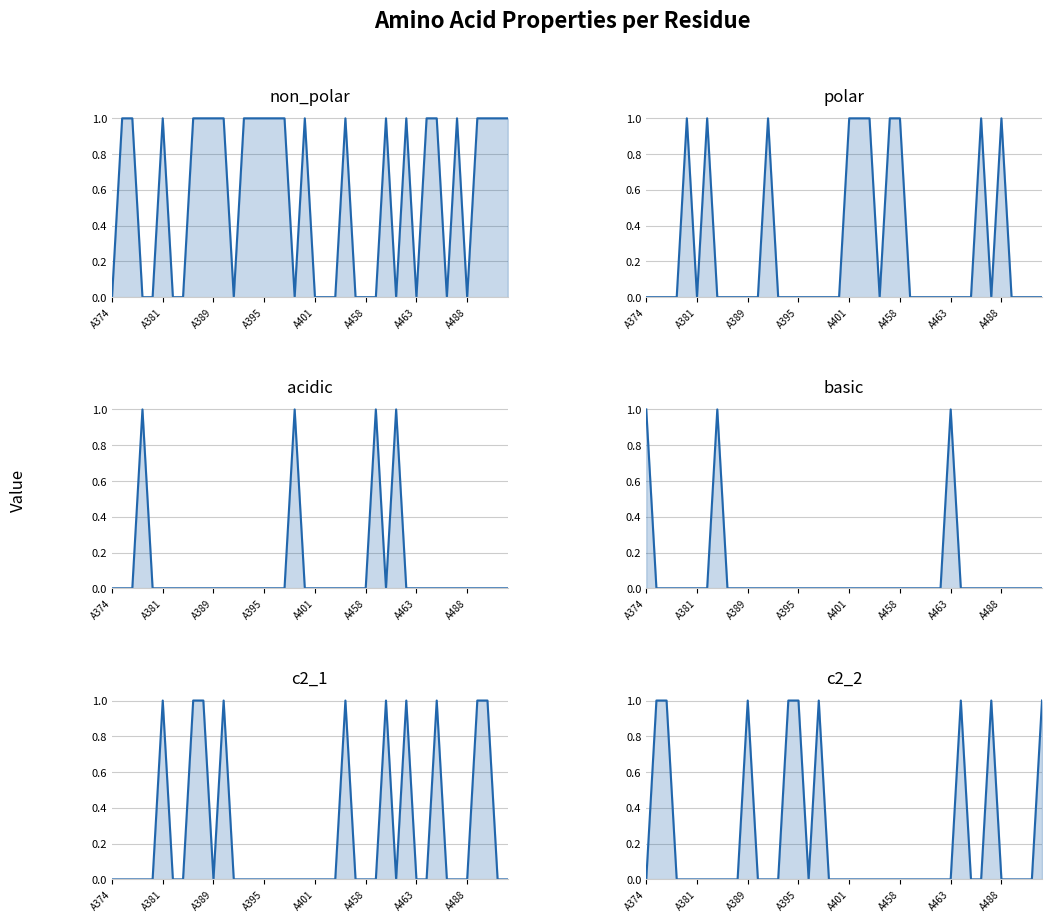

How many interior local valleys does the c2_2 series have?

1